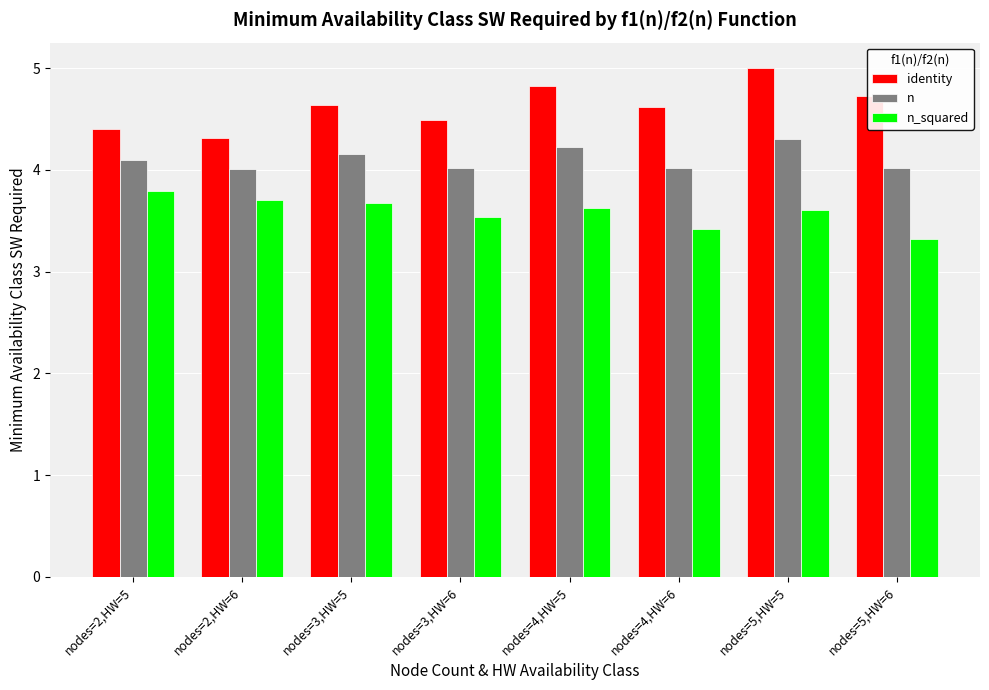

What is the difference between the maximum and minimum values in the n_squared series?

0.5